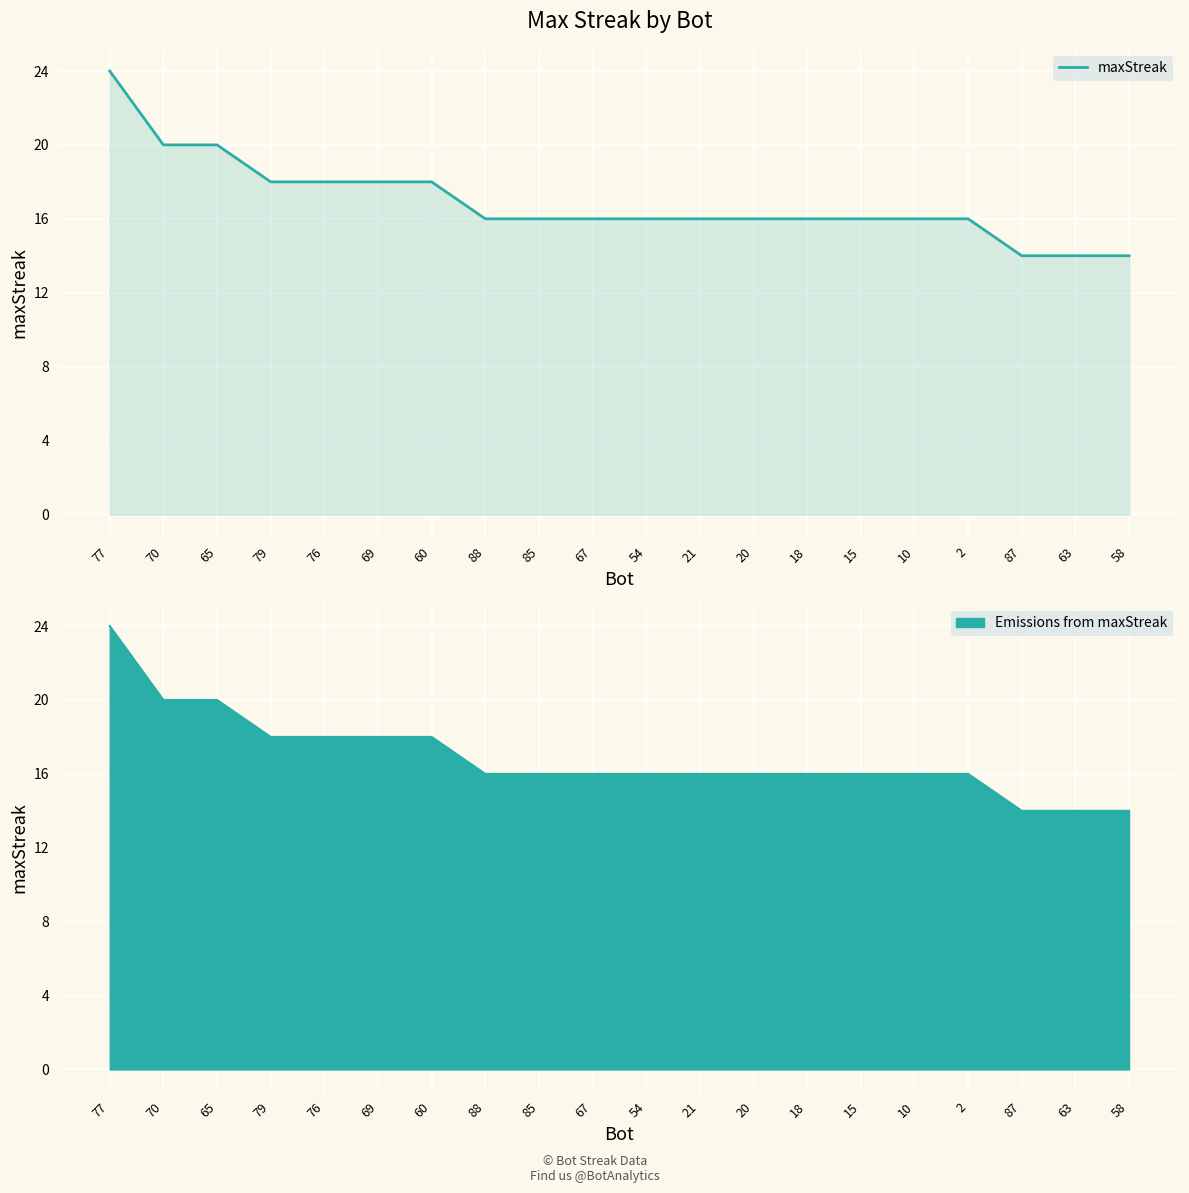

What is the value of the 11th point from the left?

16